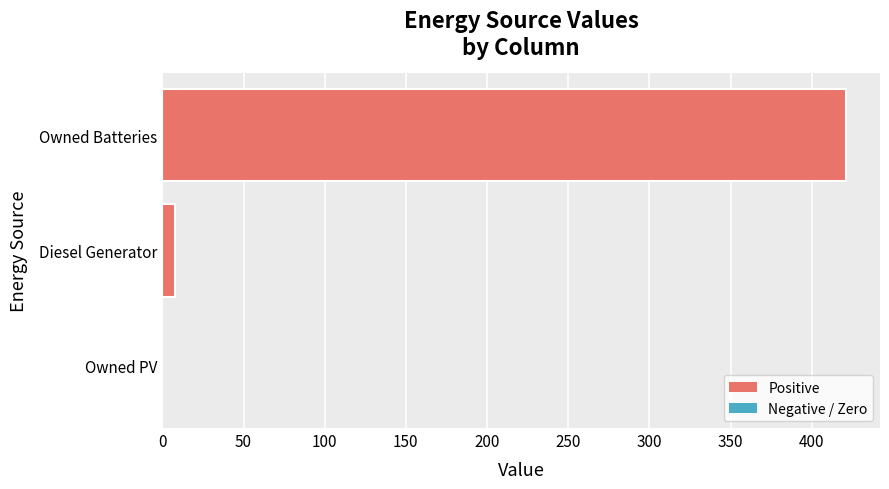

True or false: the data shows -159 at Owned PV.

False